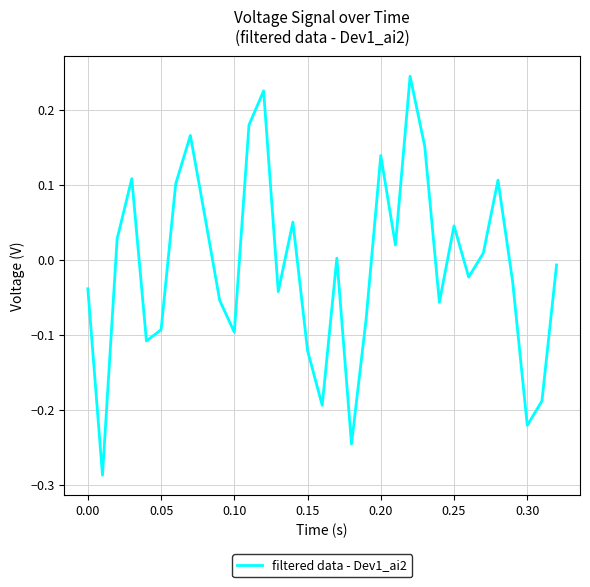

What is the difference between the maximum and minimum values?

0.5